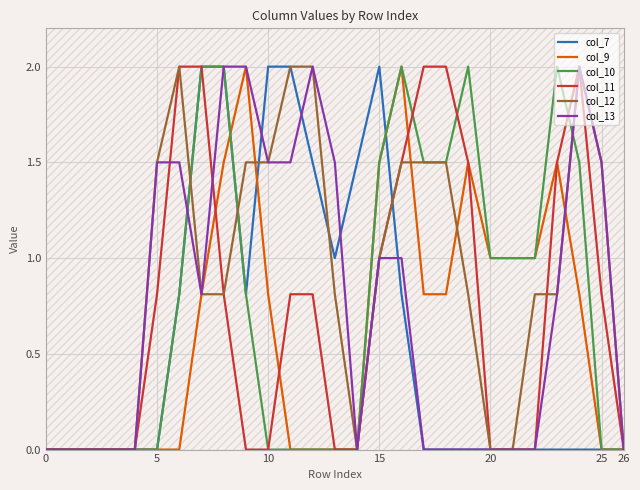

What is the sum of all col_13 values?

20.6